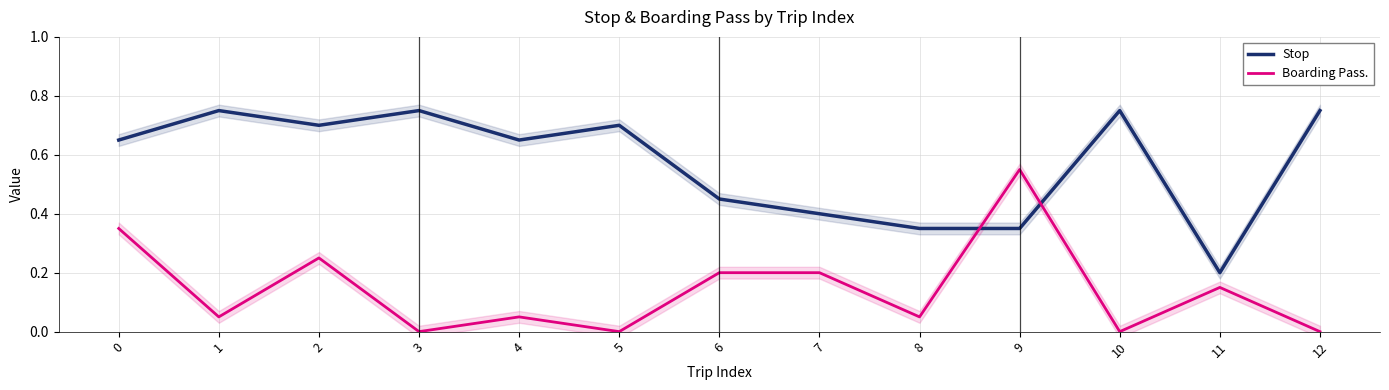

What is the difference between the highest and lowest values at 9?

0.2